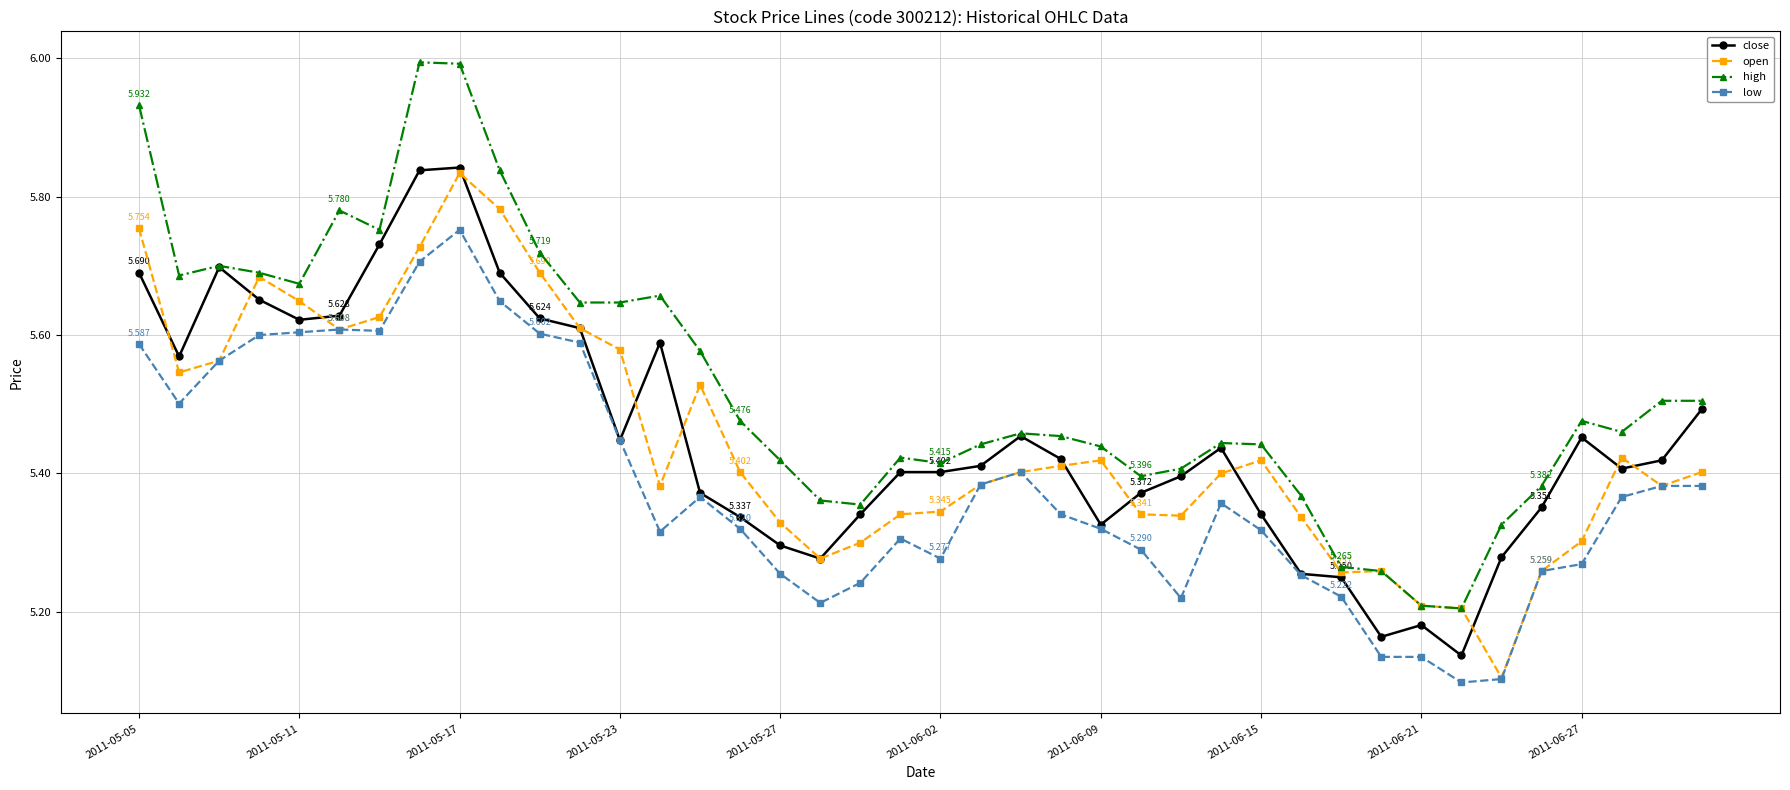

True or false: high has more than 0 interior local peaks.

True